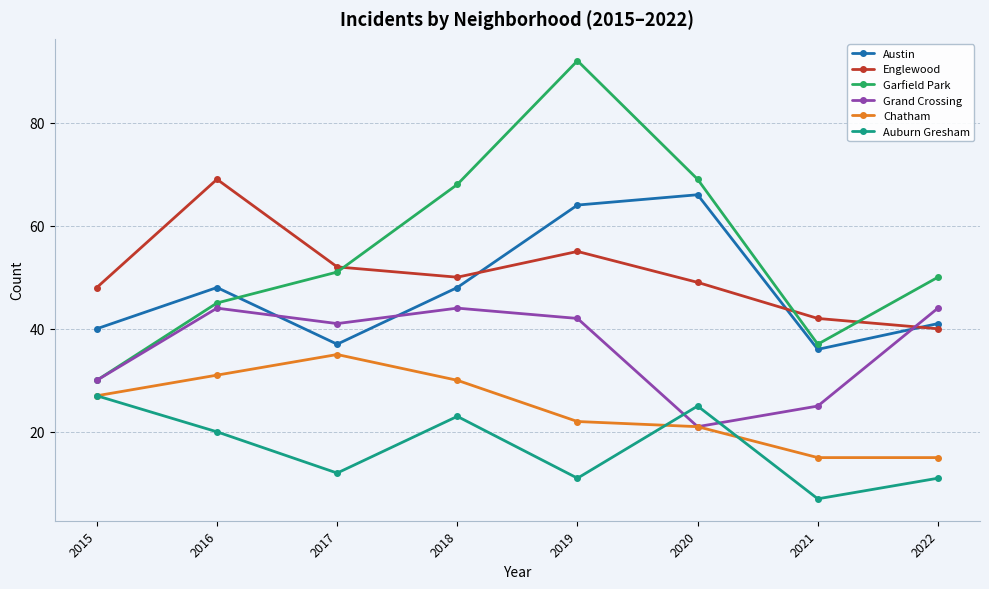

After their last crossing, which series has the higher values: Englewood or Garfield Park?

Garfield Park